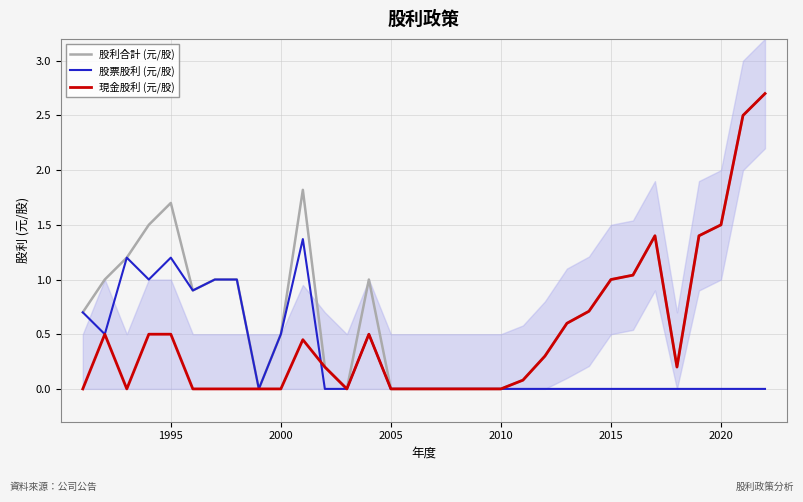

Rank the series by their maximum value, from highest to lowest.

股利合計 (元/股), 現金股利 (元/股), 股票股利 (元/股)